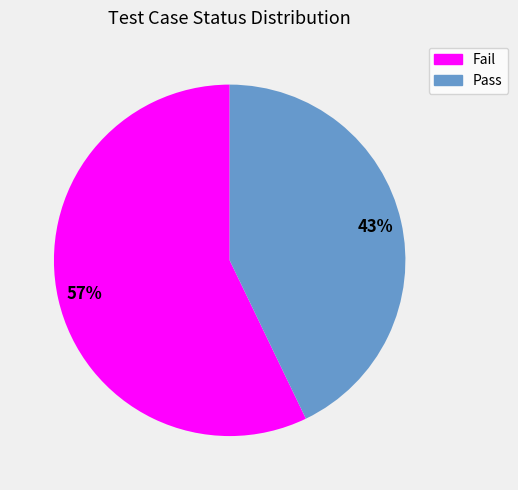

Between Fail and Pass, which is larger?

Fail